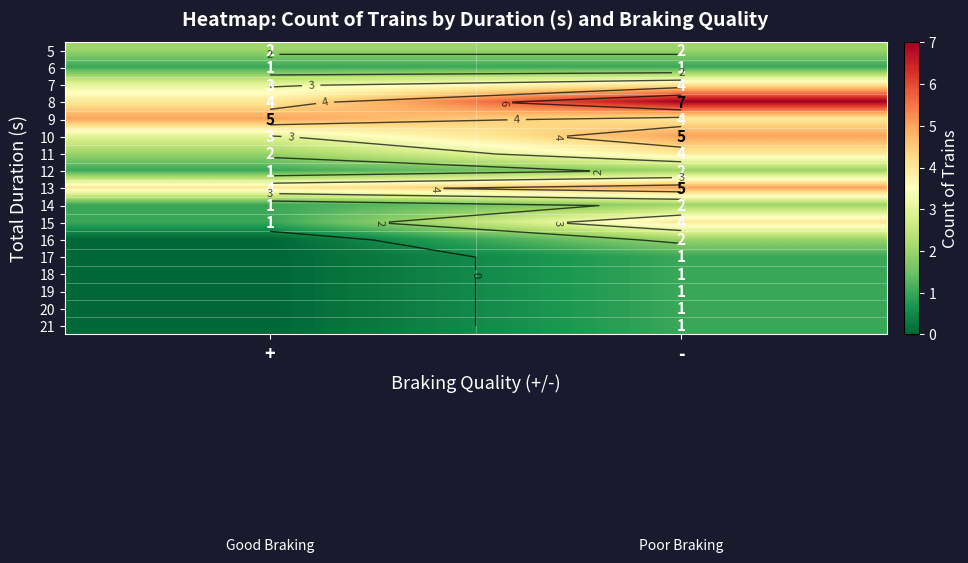

Count the number of data series in this chart.

17